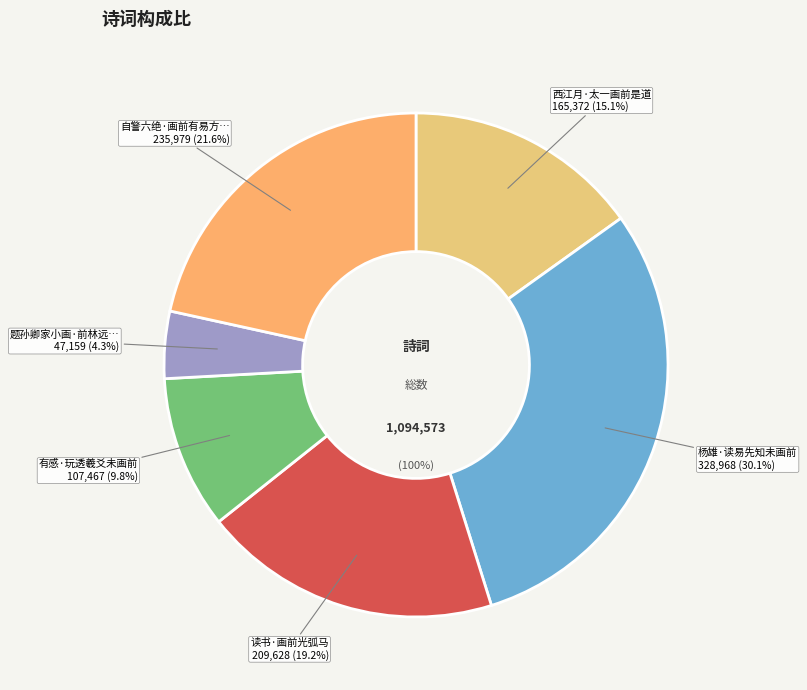

To the nearest percent, what portion does 读书·画前光弧马 represent?

19%